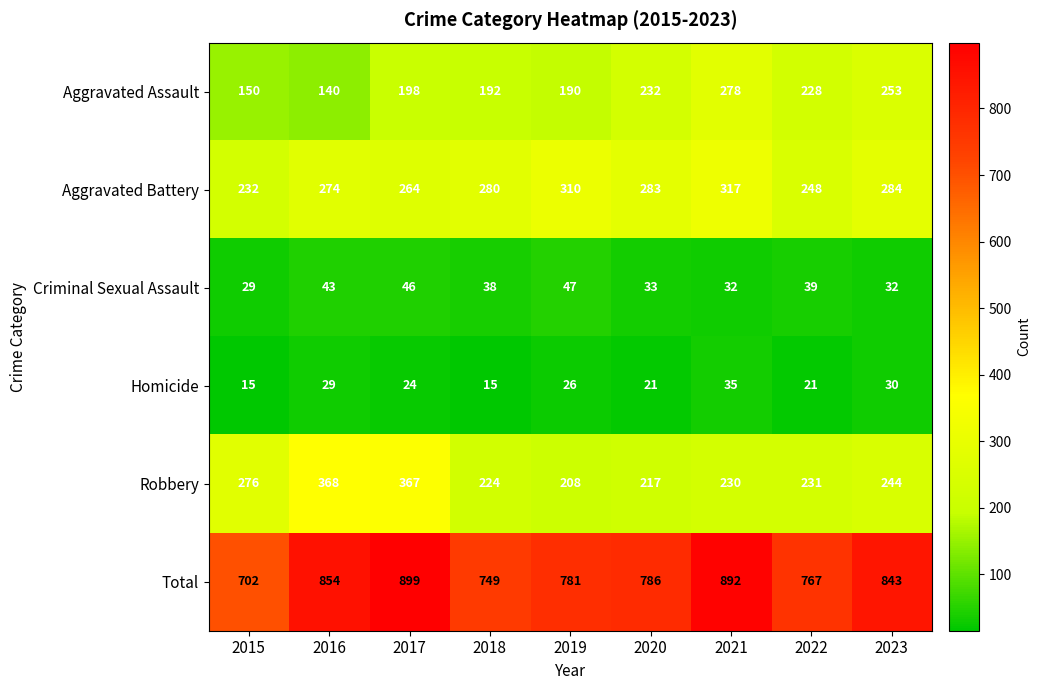

What is the spread (max minus min) of values at 2023?

813